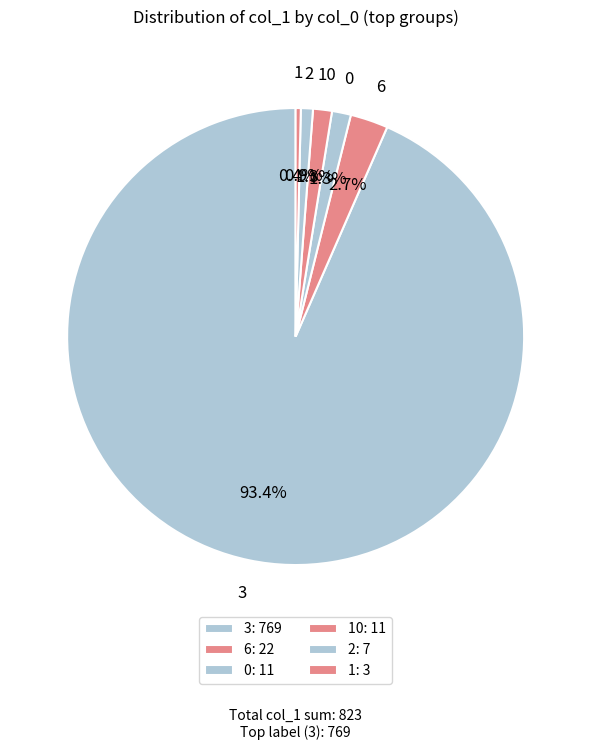

How many segments does this pie chart have?

6